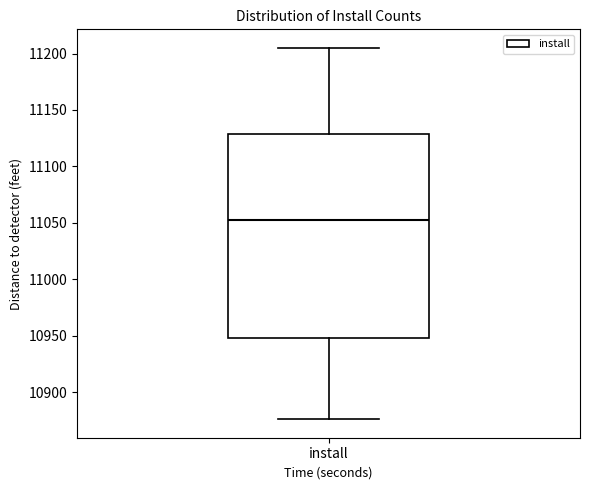

Where is the upper edge of the box for install on the y-axis? The values are not printed on the chart, so give them approximately, as read against the axis.

11130